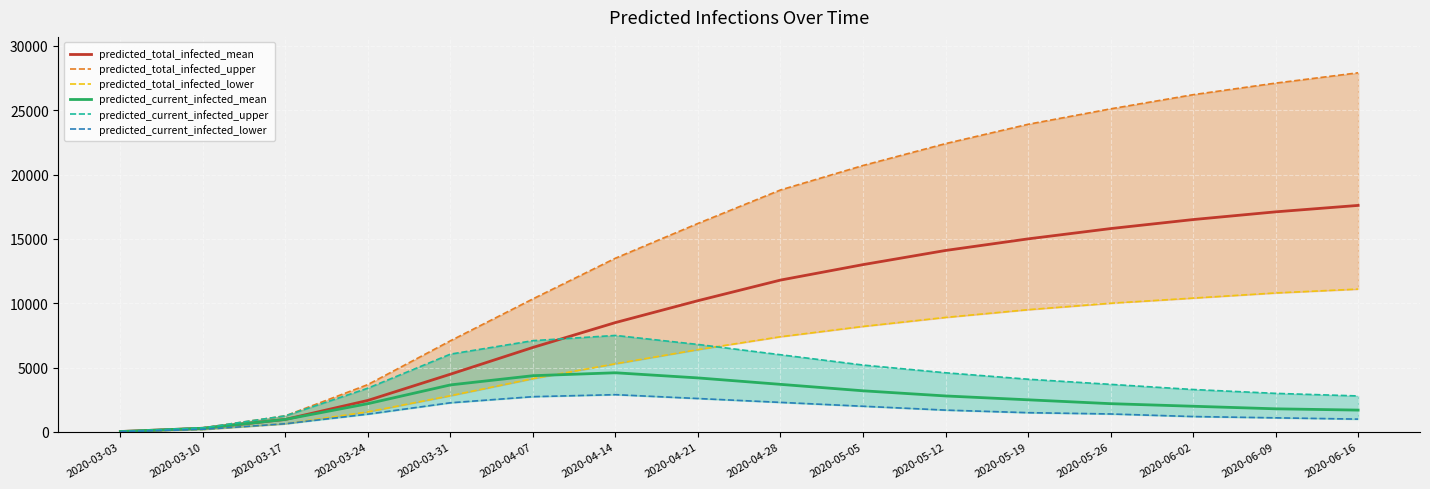

Reading right to left, what are all the values shown in this chart?

predicted_total_infected_mean: 17600	17100	16500	15800	15000	14100	13000	11800	10200	8500	6568	4489	2453	978	290	36
predicted_total_infected_upper: 27900	27100	26200	25100	23900	22400	20700	18800	16200	13500	10341	7085	3685	1255	320	40
predicted_total_infected_lower: 11100	10800	10400	10000	9500	8900	8200	7400	6400	5300	4146	2818	1563	640	200	25
predicted_current_infected_mean: 1700	1800	2000	2200	2500	2800	3200	3700	4200	4600	4373	3657	2200	978	290	36
predicted_current_infected_upper: 2800	3000	3300	3700	4100	4600	5200	6000	6800	7500	7094	6048	3405	1255	320	40
predicted_current_infected_lower: 1000	1100	1200	1400	1500	1700	2000	2300	2600	2900	2743	2269	1388	640	200	25